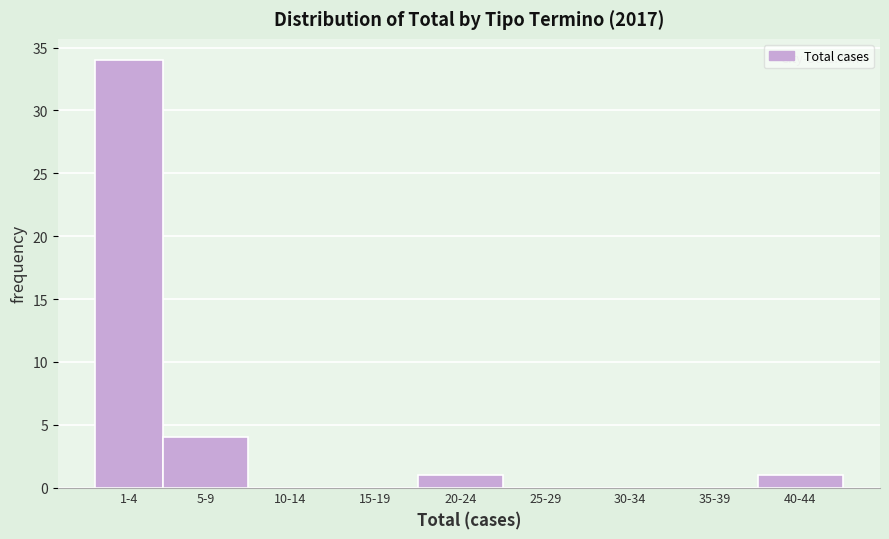

Reading right to left, transcribe all the data shown in this chart.

40-44=1	35-39=0	30-34=0	25-29=0	20-24=1	15-19=0	10-14=0	5-9=4	1-4=34